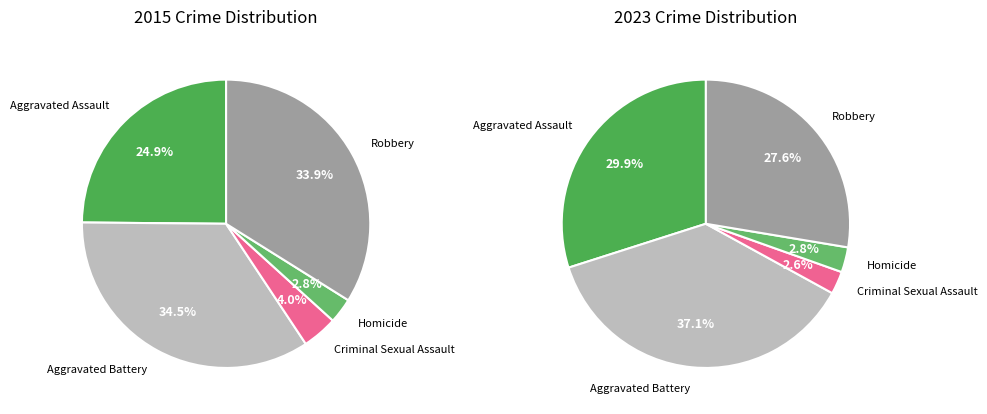

To the nearest percent, what is the difference between the 3 and values_2015 slice percentages?

22%